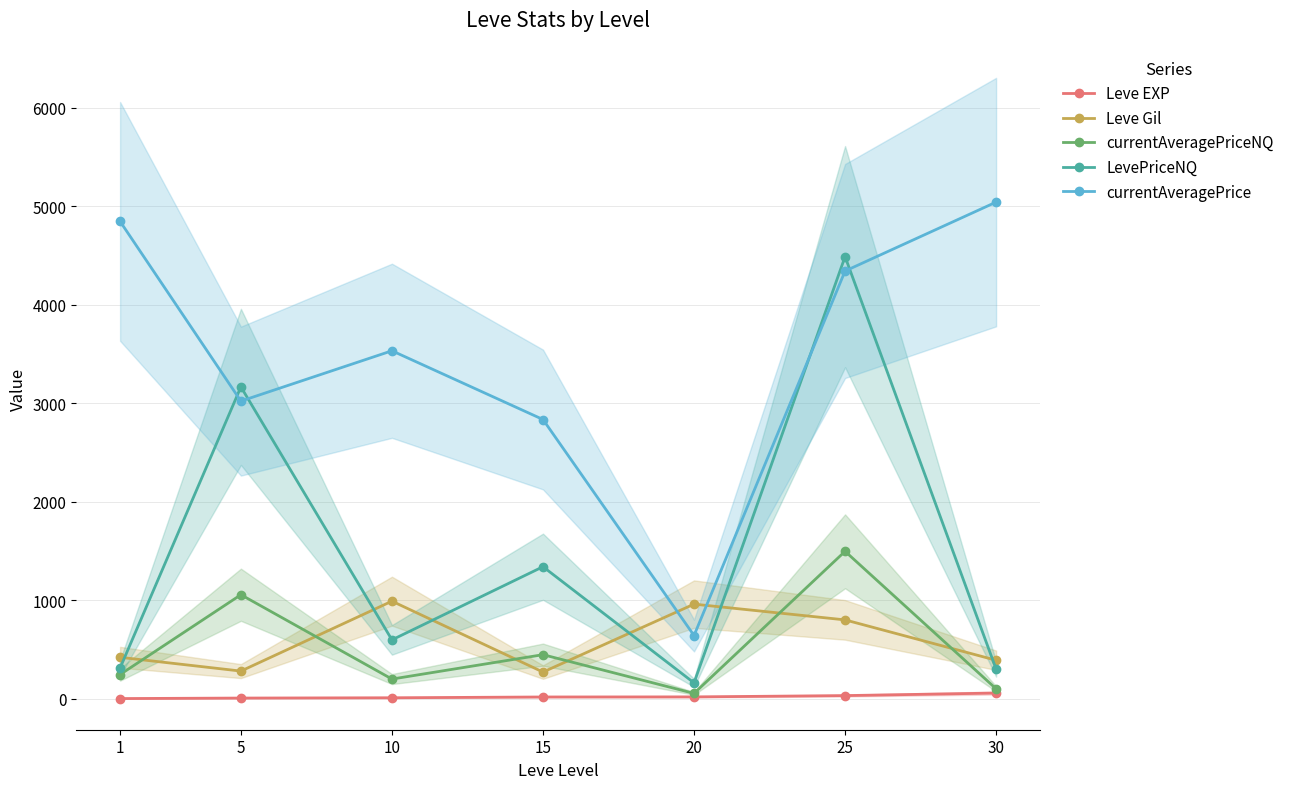

Where do Leve Gil and currentAveragePrice first cross each other?

15 and 20